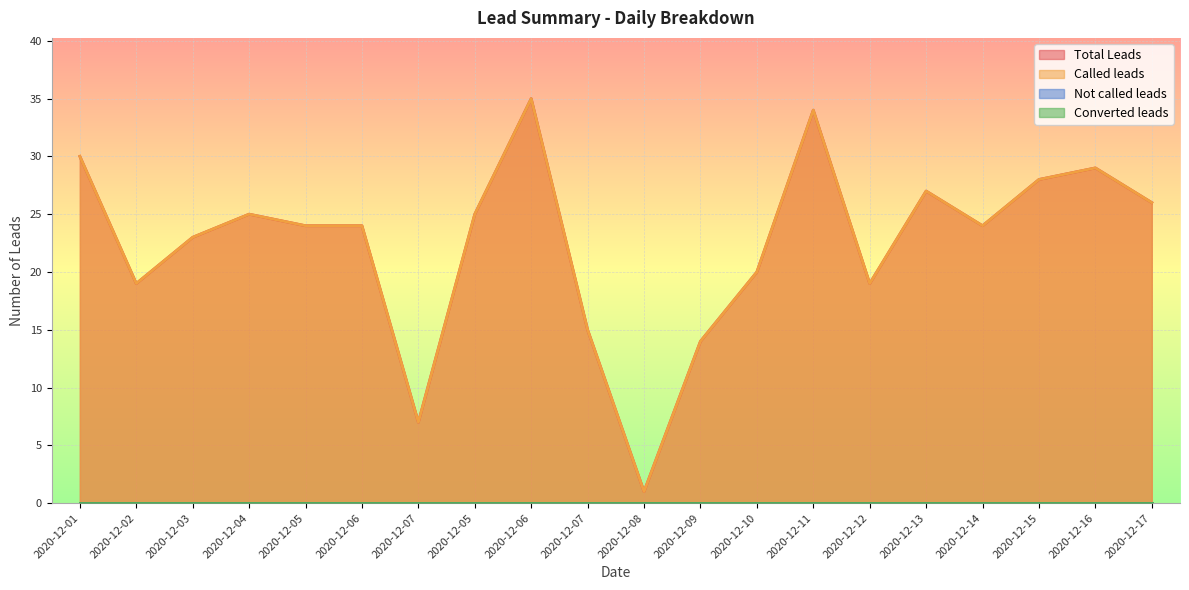

The value of Called leads at 2020-12-14 is 24. True or false?

True